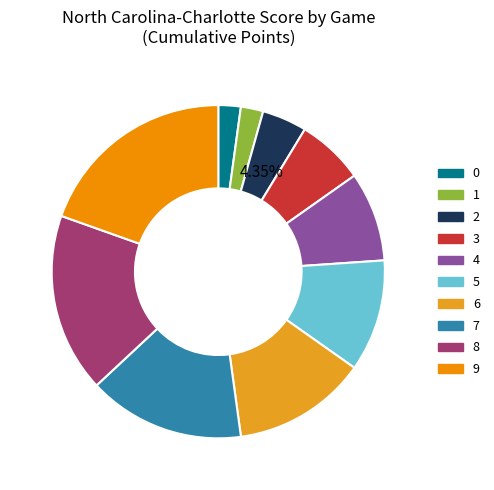

Is the sum of 0 and 8 greater than half?

No